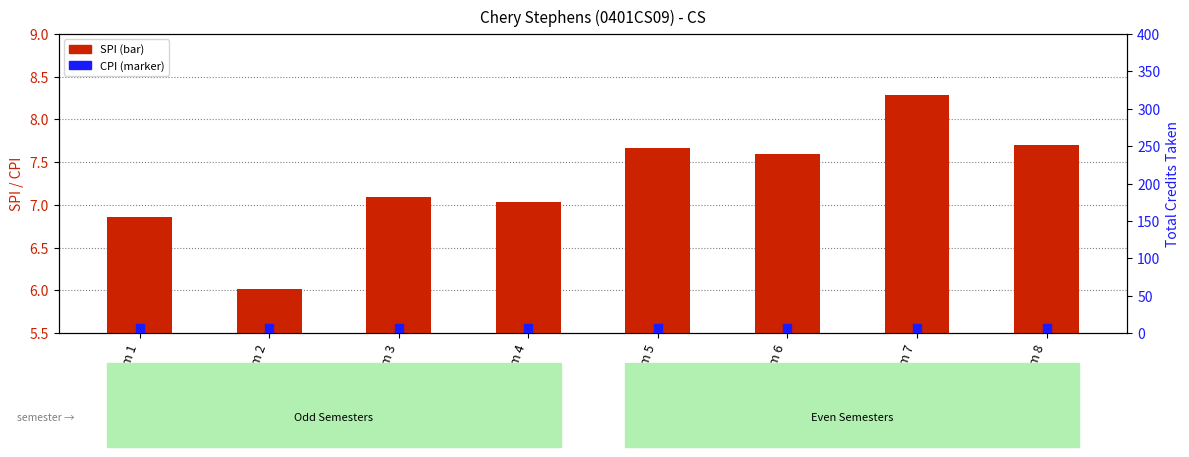

Which series has the largest total across all categories?

SPI